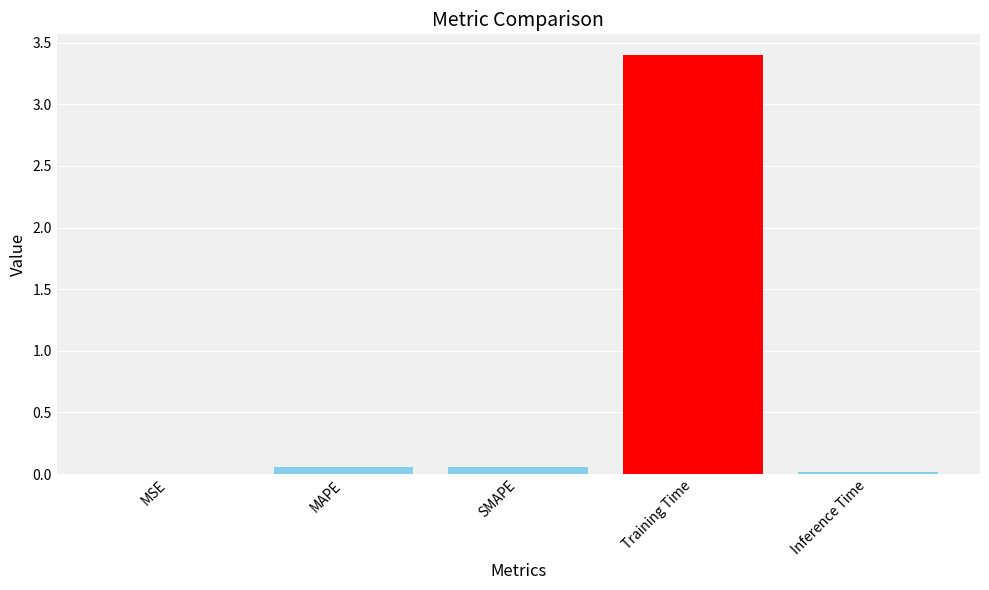

True or false: the data shows 2.2 at Training Time.

False